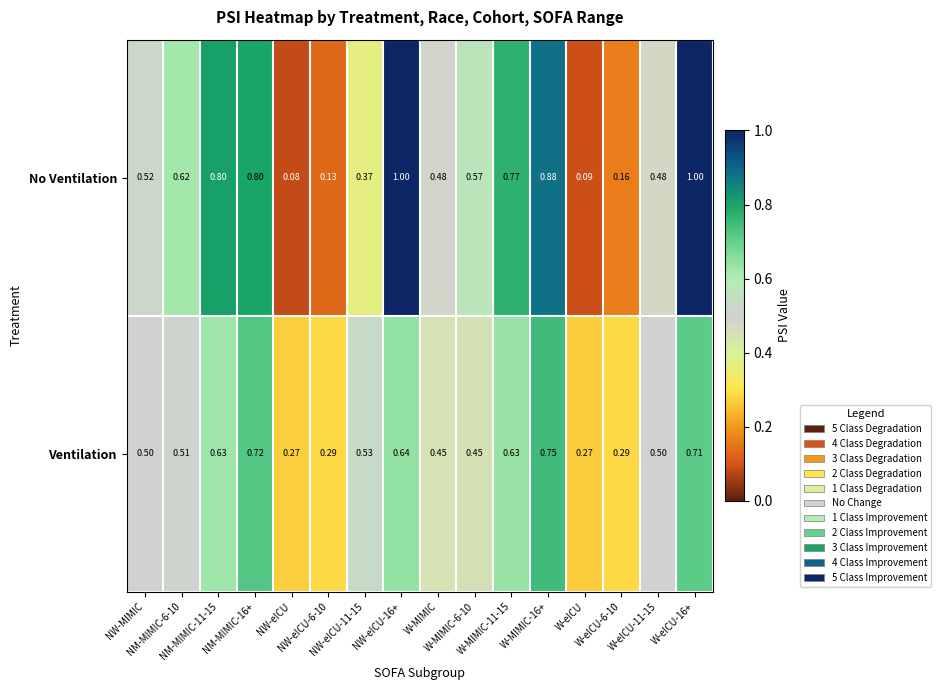

Which series has the largest total across all categories?

No Ventilation